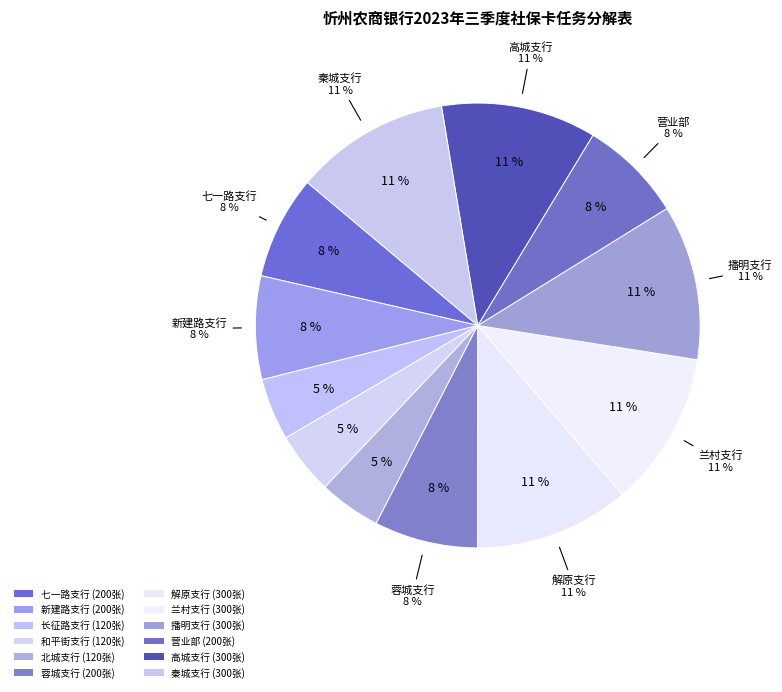

Which category has the biggest portion of the pie?

解原支行